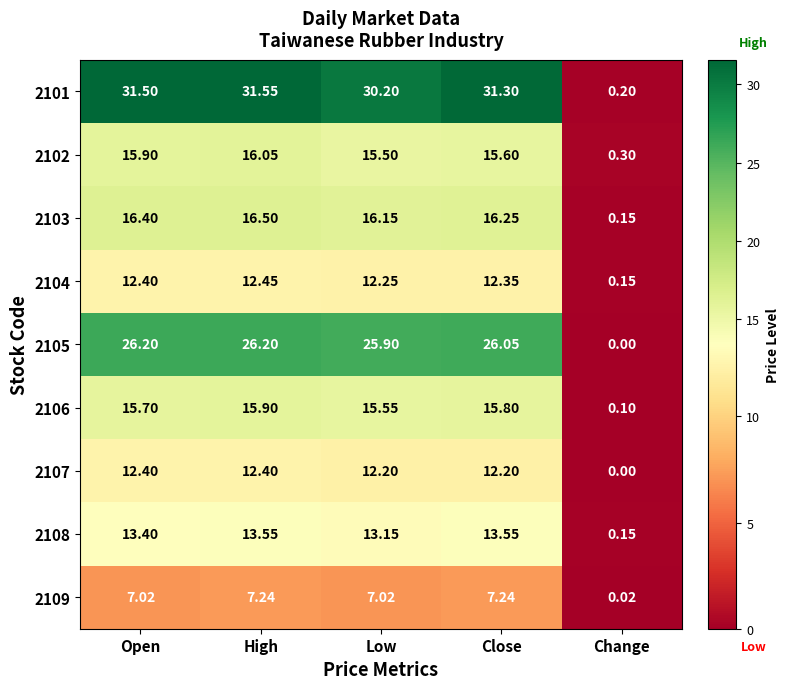

Where is 2101 nearest to the value 15?

Change